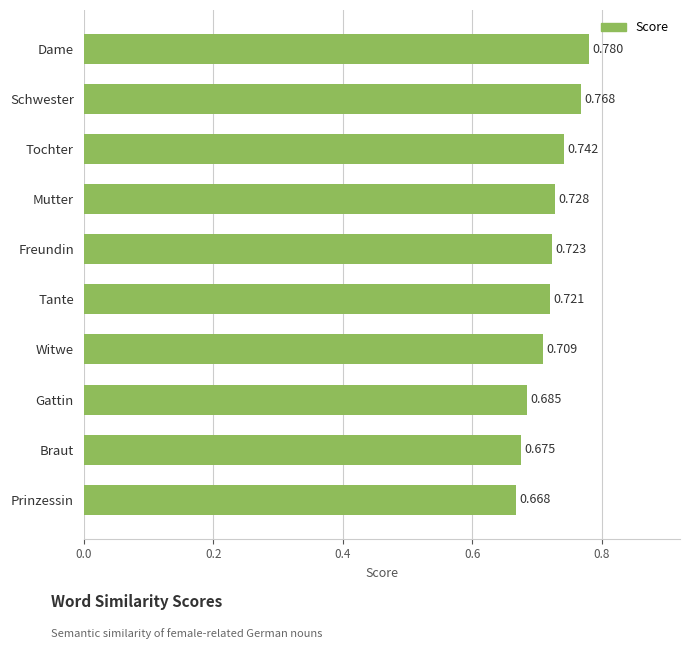

Are the bars horizontal?

Yes